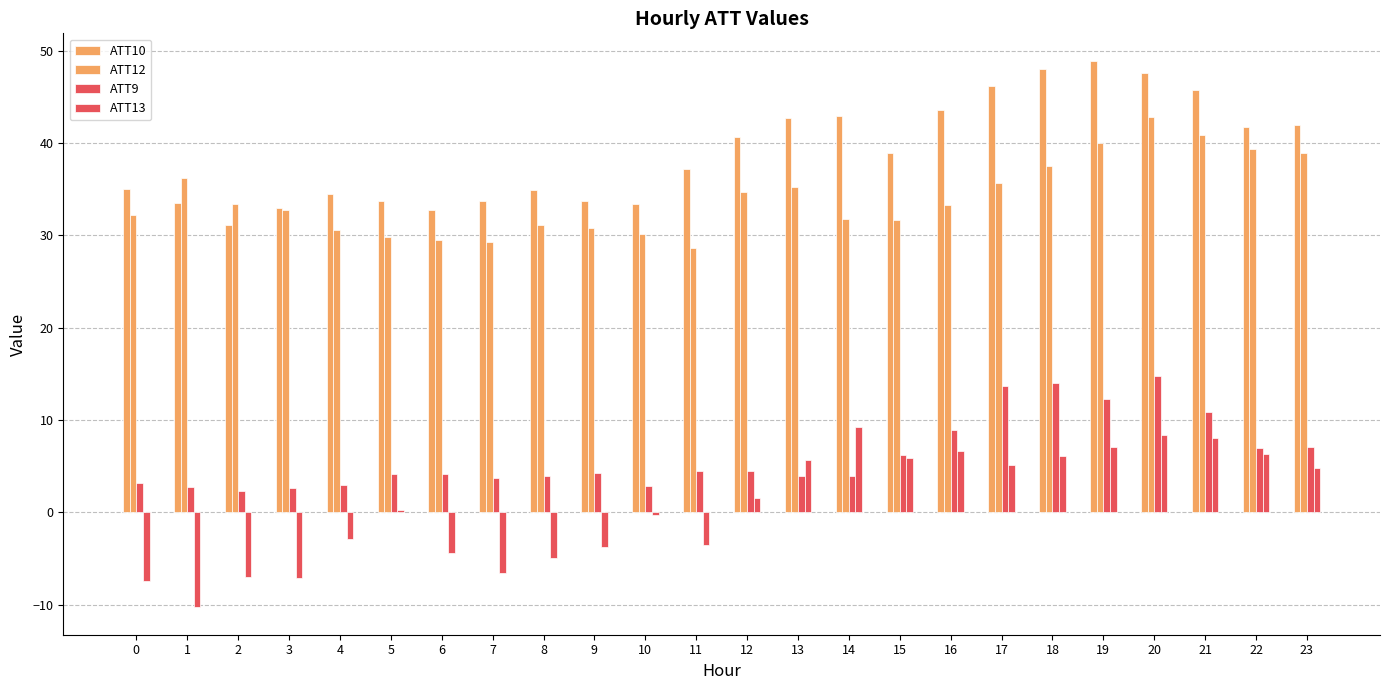

How many groups of bars are there?

24